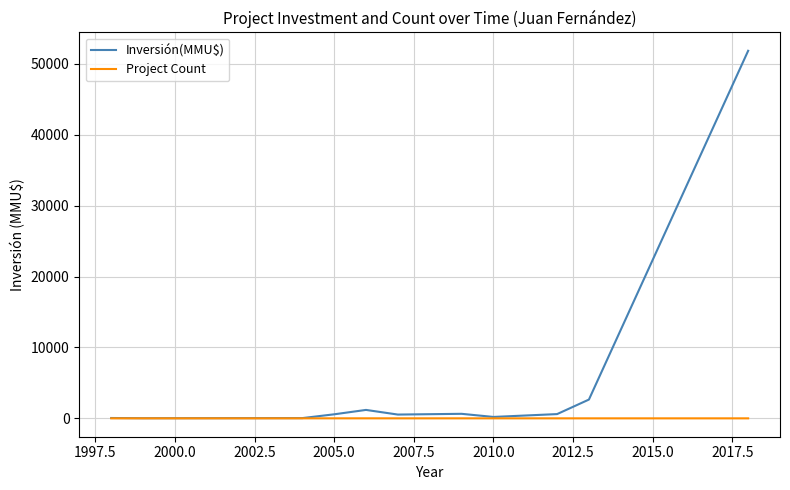

Rank the series by their average value, from highest to lowest.

Inversión(MMU$), Project Count